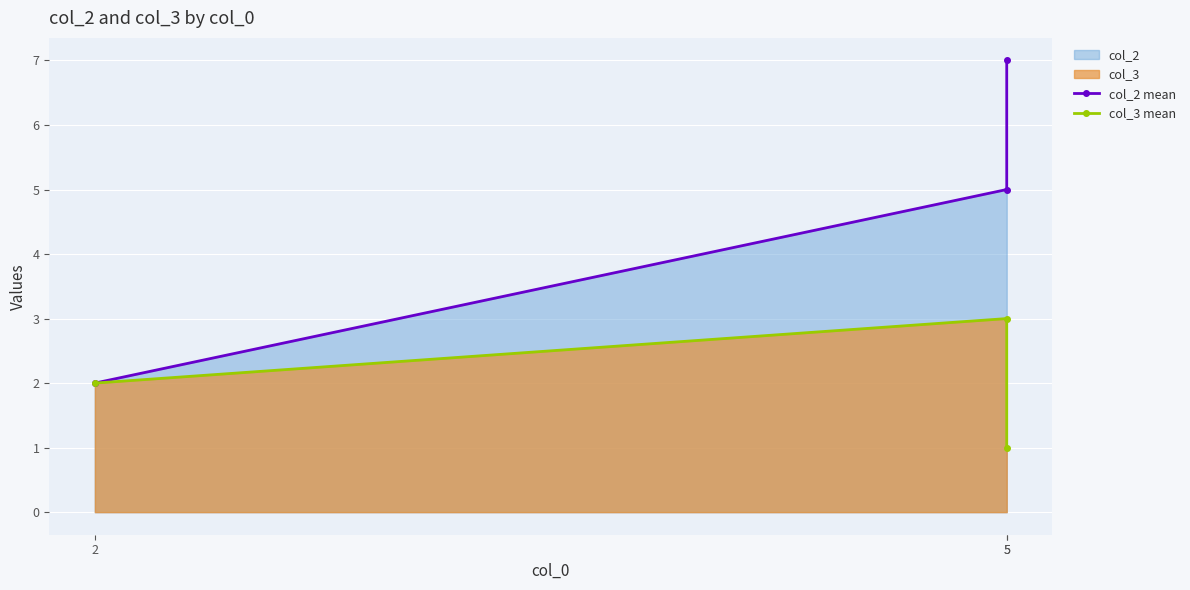

The value of col_3 mean at 2 is 2. True or false?

True